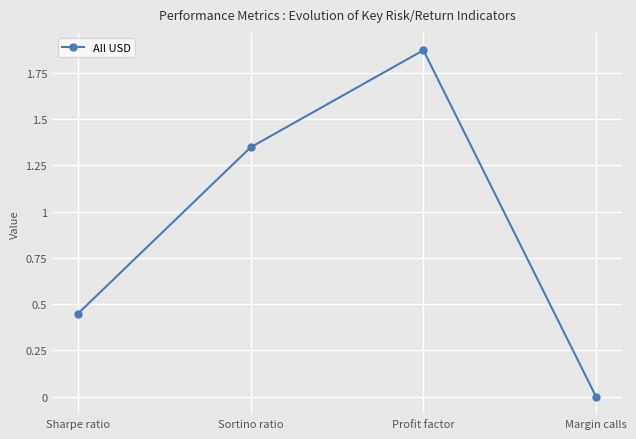

The chart shows a value of 0.0 at Margin calls. True or false?

True